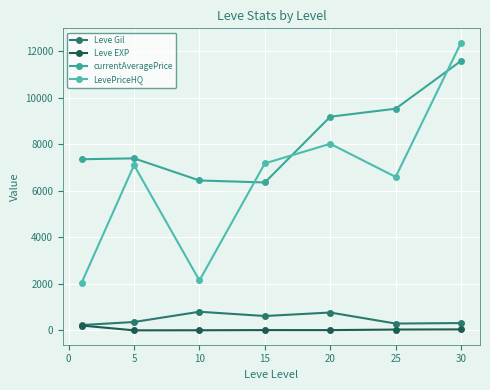

List the series in order of their peak value, highest first.

LevePriceHQ, currentAveragePrice, Leve Gil, Leve EXP